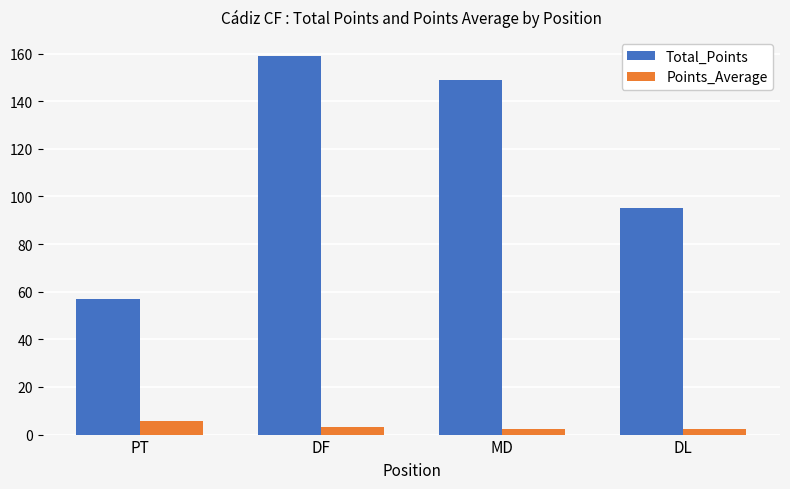

How many Points_Average values are between 2 and 5?

3